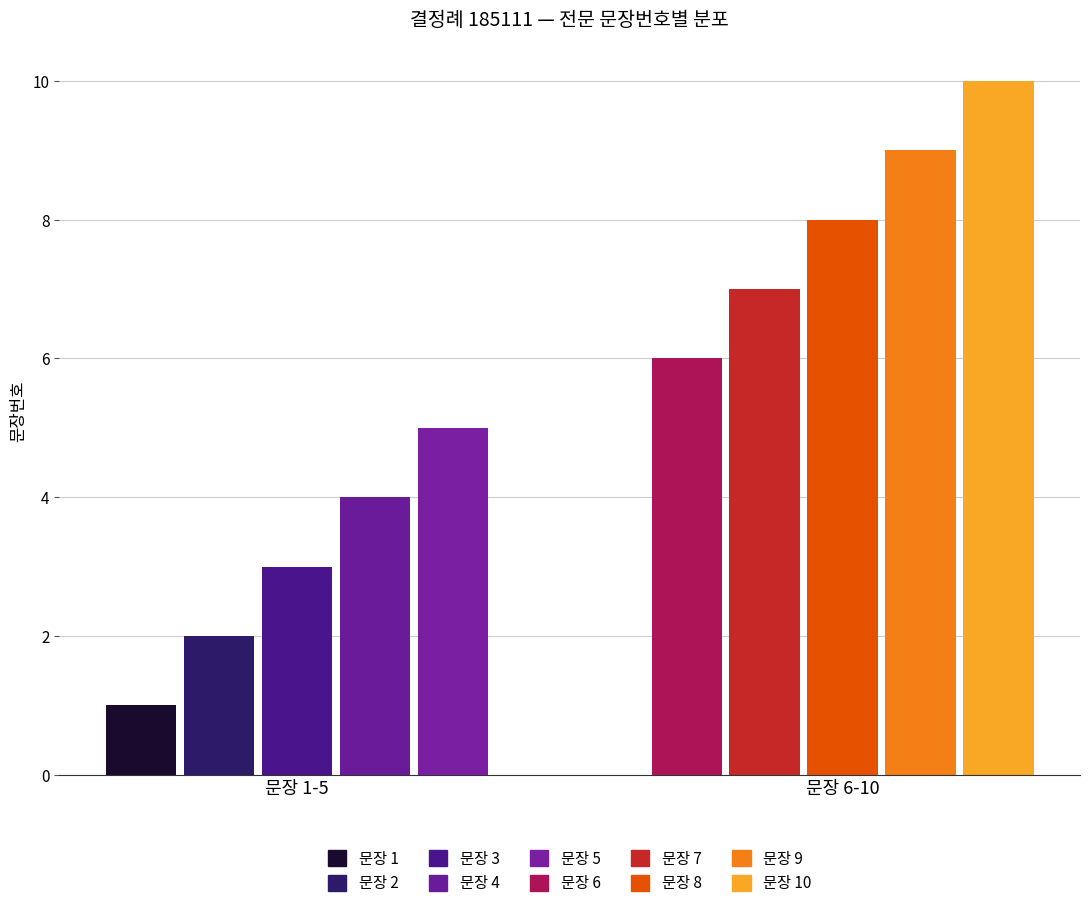

How many bars are there in total?

10